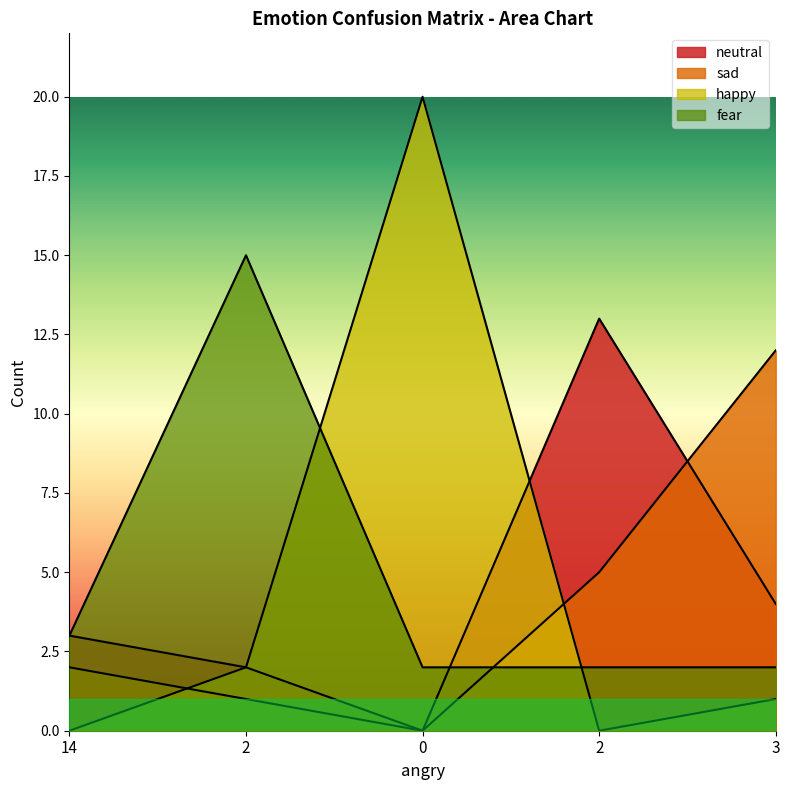

How many data points in neutral are above 3?

2